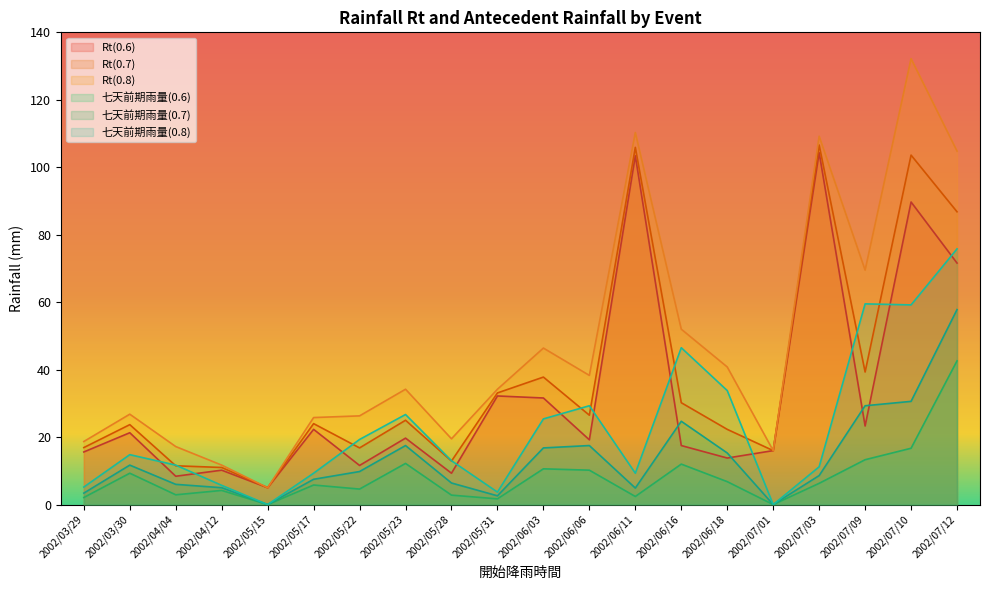

At how many categories does at least one series exceed 35?

9